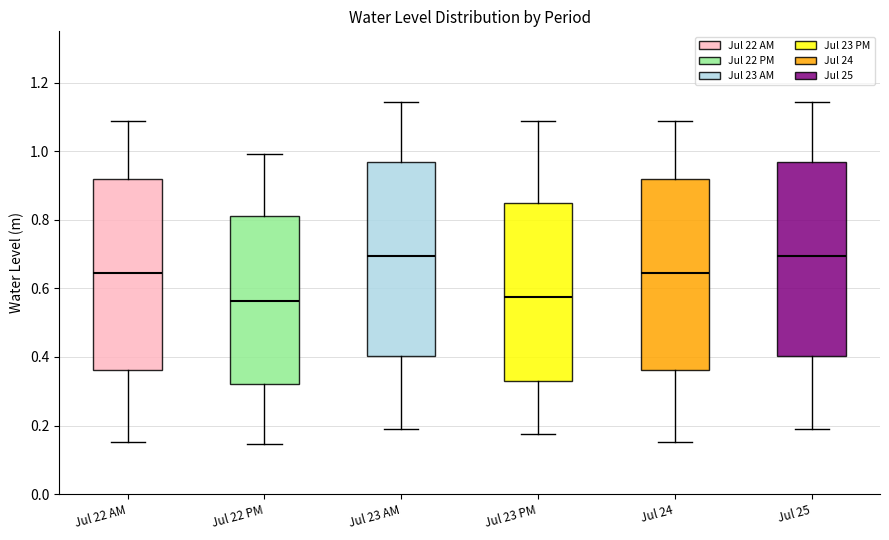

Where does the upper whisker of the box for Jul 22 AM end on the y-axis? The values are not printed on the chart, so give them approximately, as read against the axis.

1.08